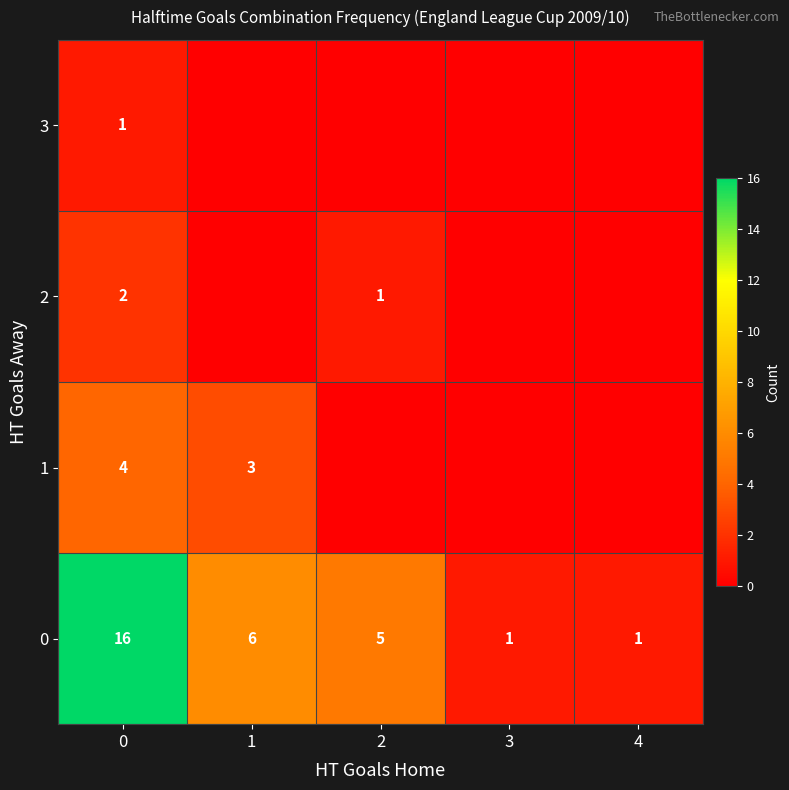

What is the maximum value shown in the chart?

16